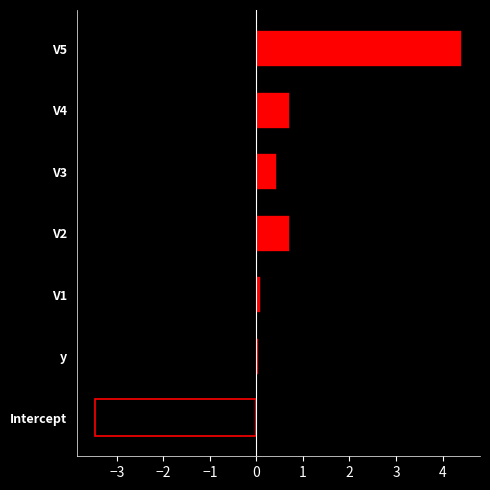

What is the smallest value displayed?

-3.5